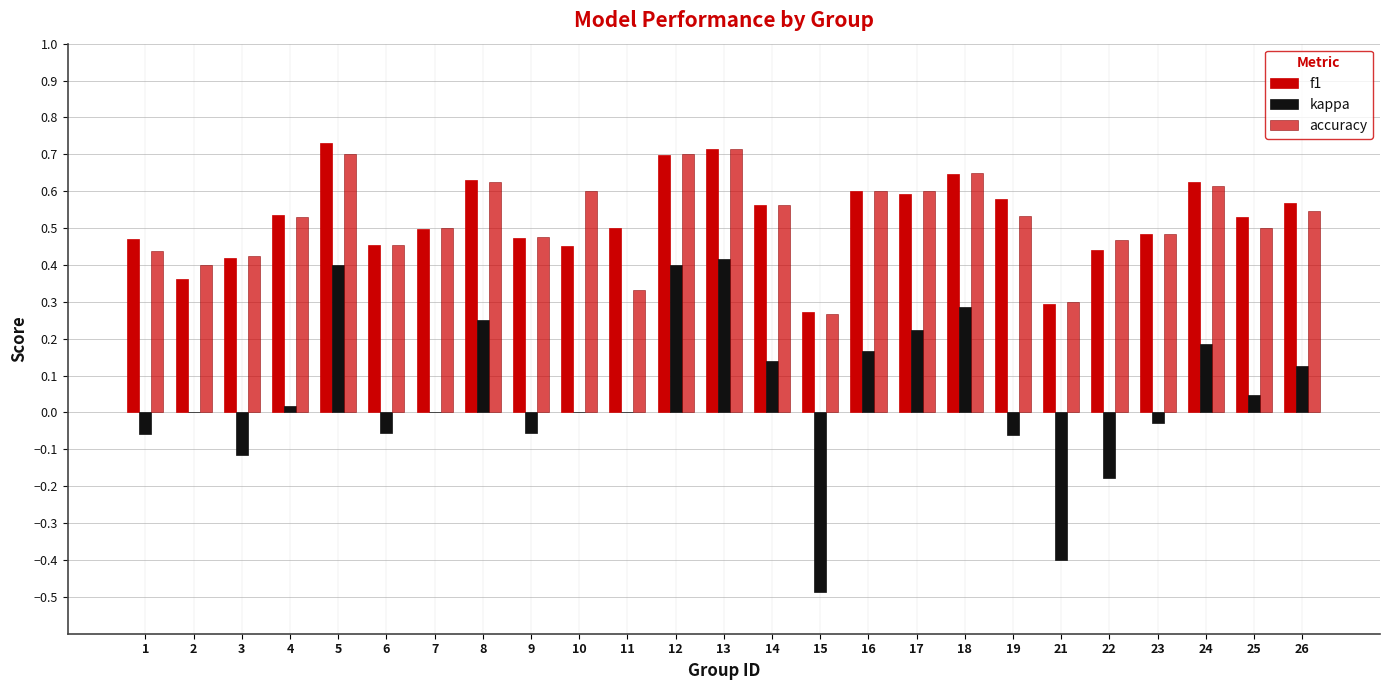

Is the value of kappa at 11 greater than the value of accuracy at 13?

No